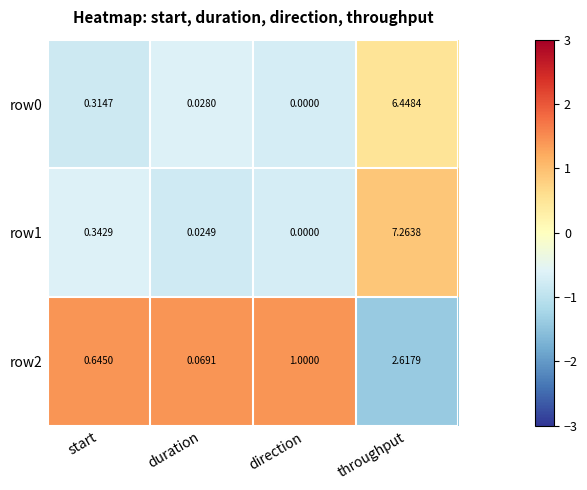

At which label does row0 reach its minimum?

direction